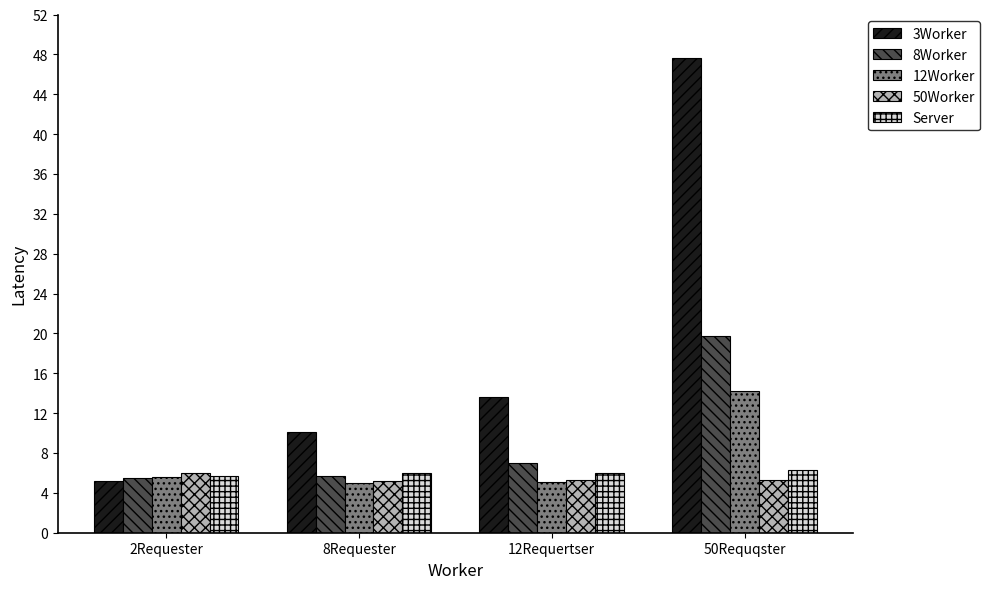

Is it true that 3Worker equals 17.9 at 8Requester?

False